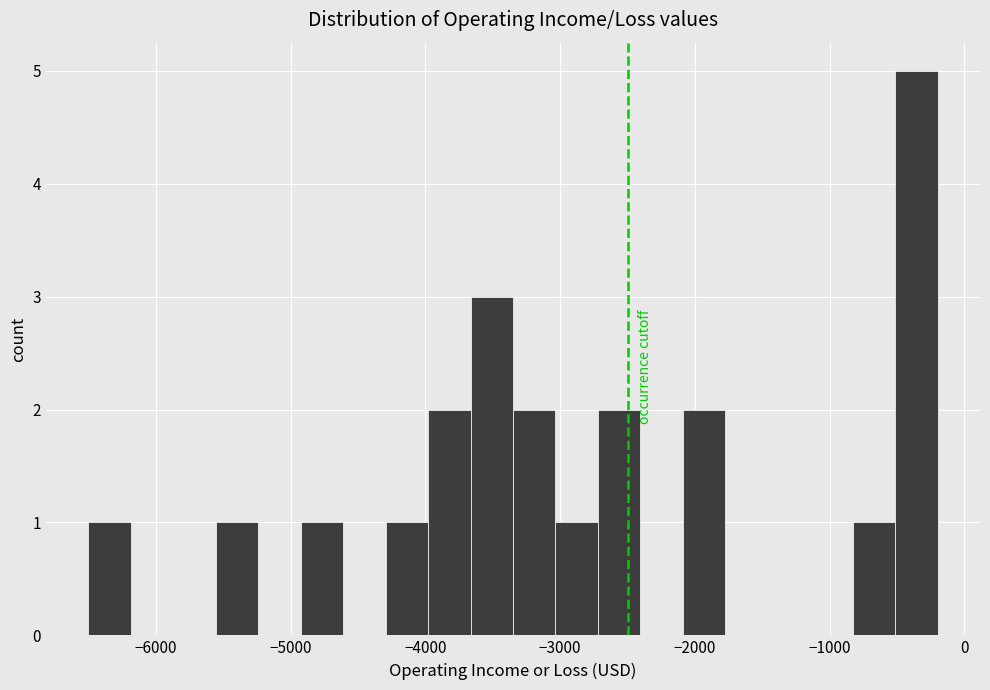

Around what value on the x-axis is the tallest bar? Give the approximate position of its centre, as read against the axis.

-400